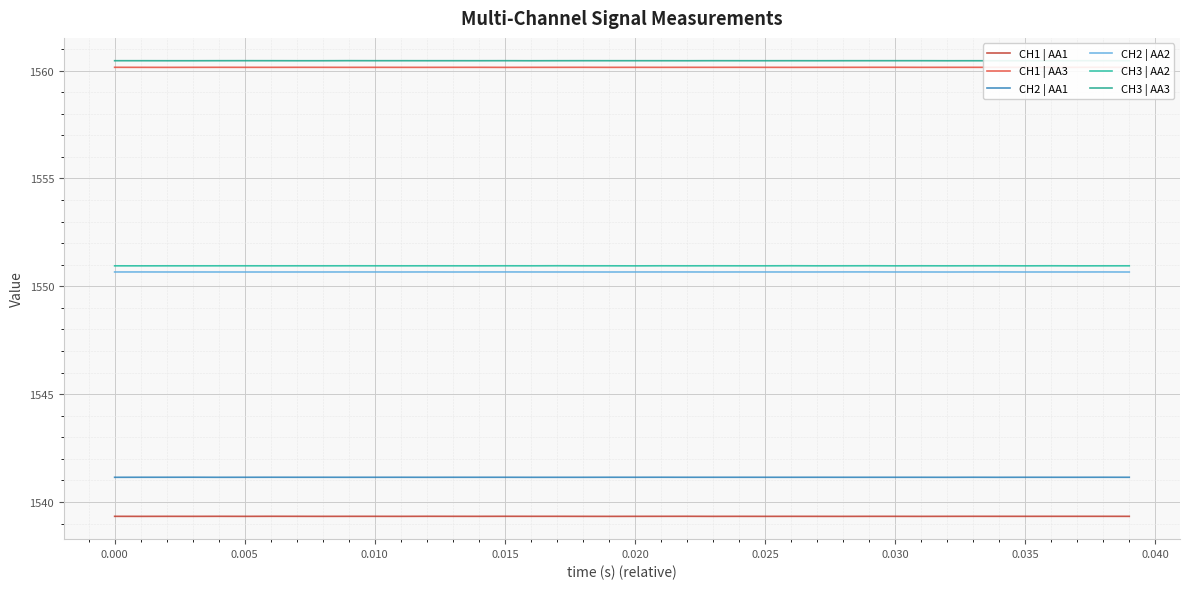

How many lines are shown in the chart?

6